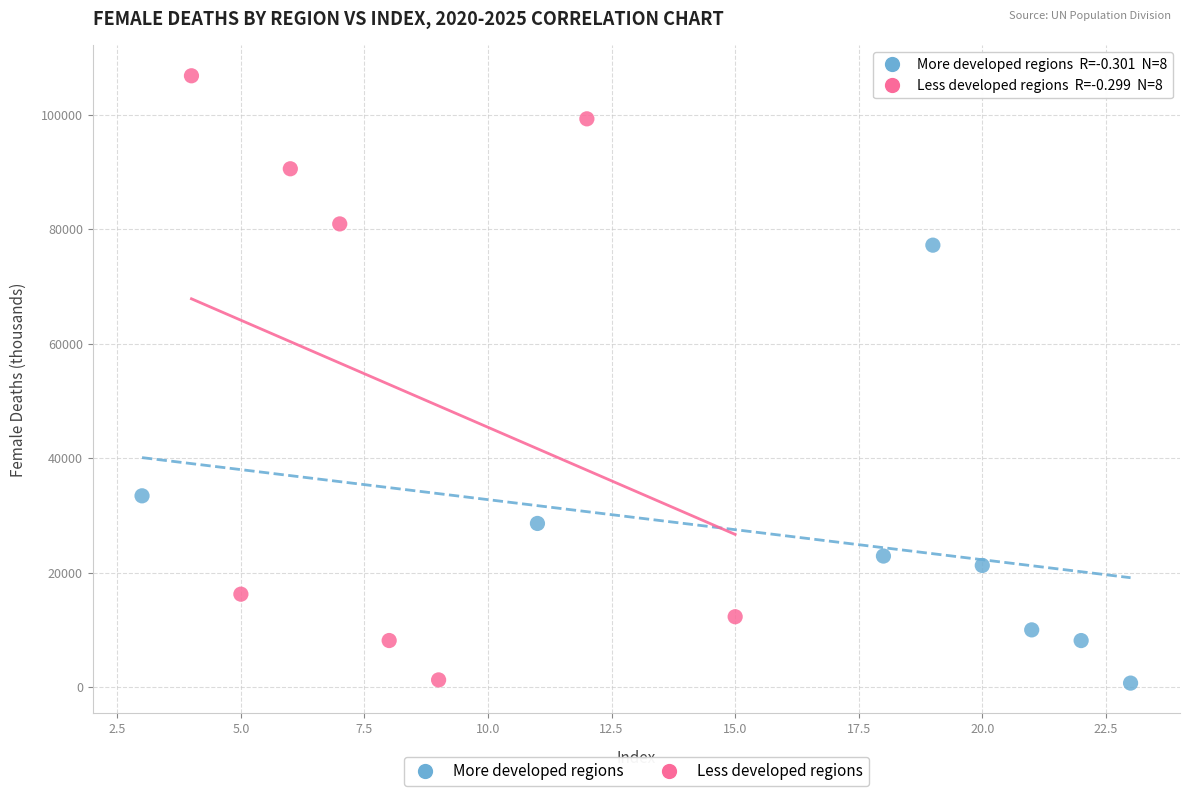

What are all the series names shown in the legend?

More developed regions, Less developed regions